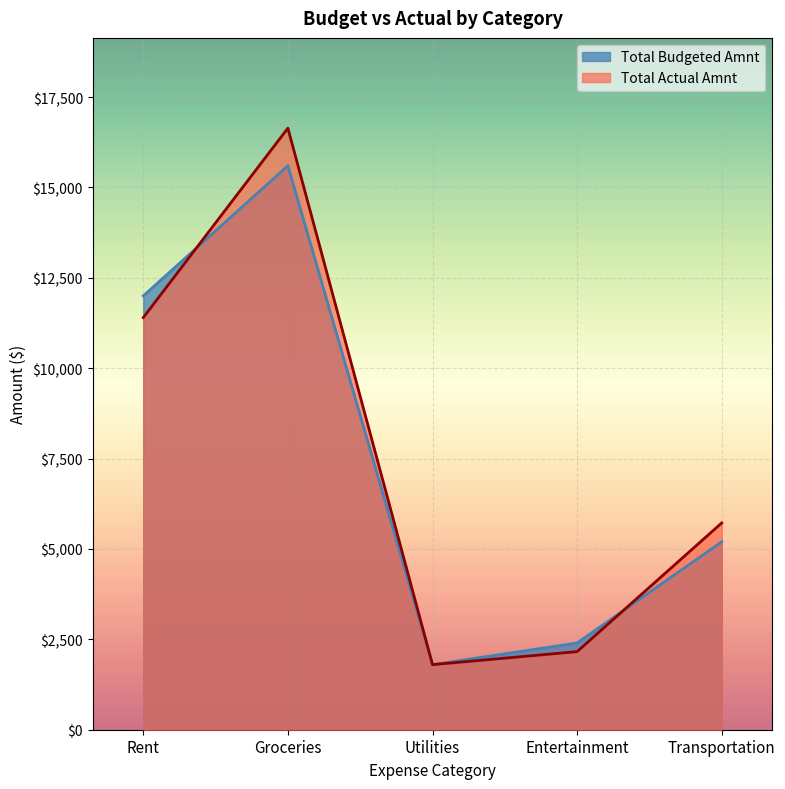

Where is the first local minimum for Total Actual Amnt?

Utilities